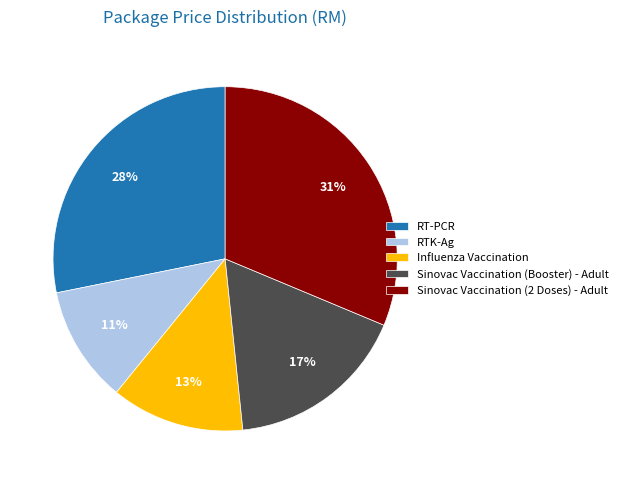

Which category has the biggest portion of the pie?

Sinovac Vaccination (2 Doses) - Adult